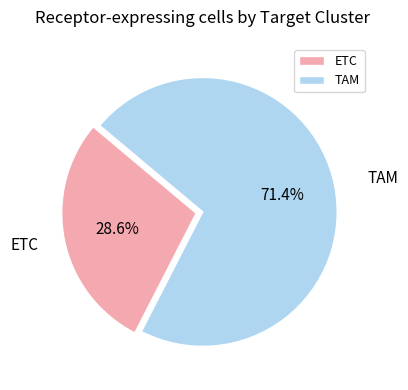

What portion of the pie excludes ETC?

71.4%